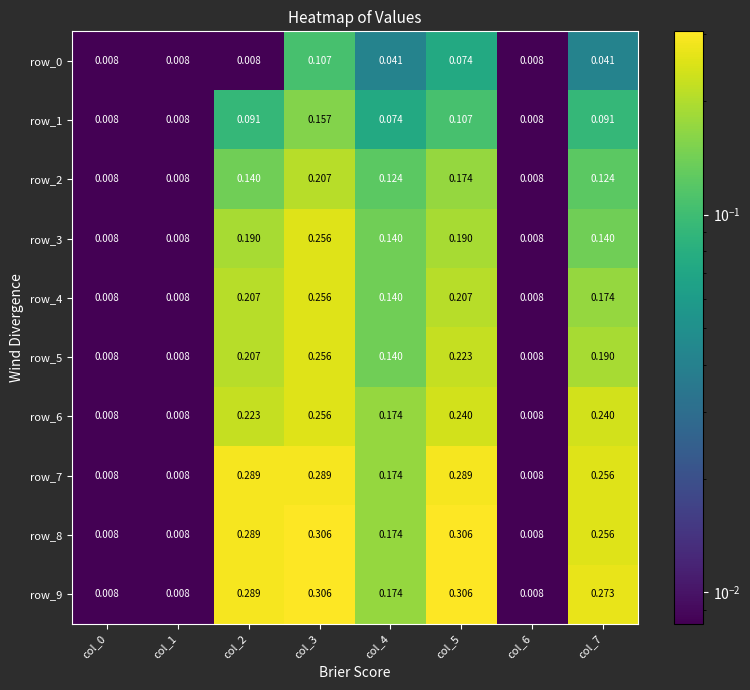

At which category is the sum across all series the highest?

col_3